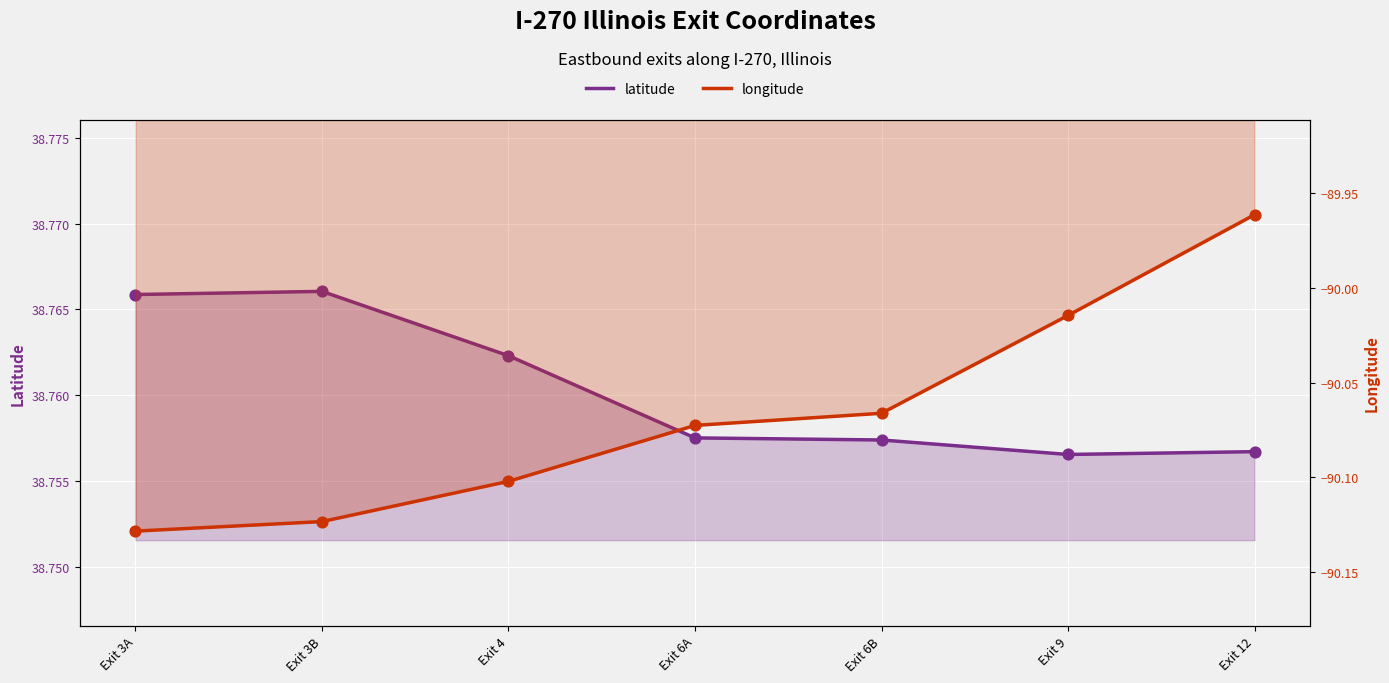

At which category is the sum across all series the highest?

Exit 12